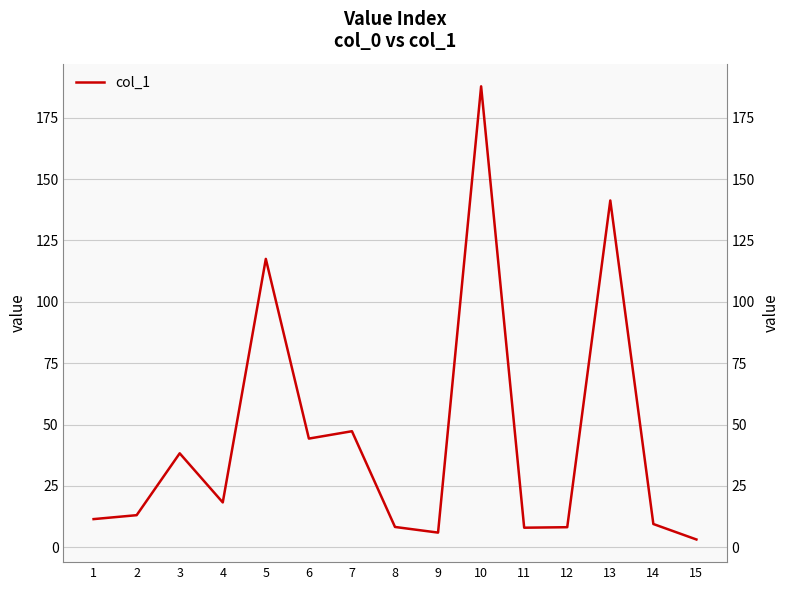

Where does the data first go above 13?

2